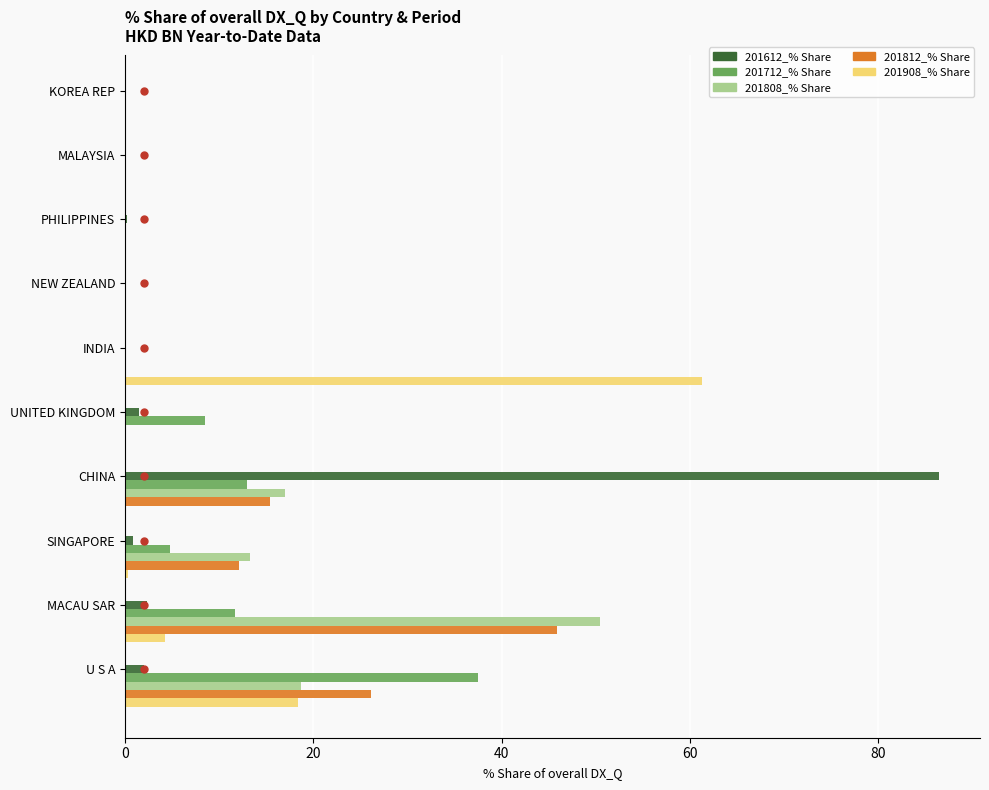

Which series has the widest spread of values?

201612_% Share